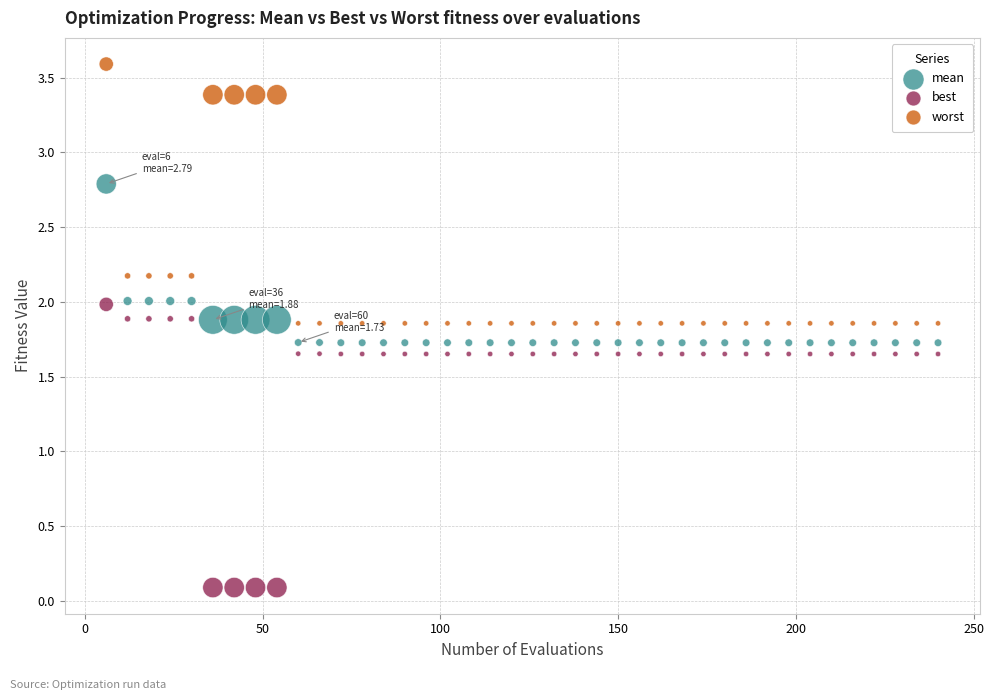

Which series has the widest spread of Y values?

best